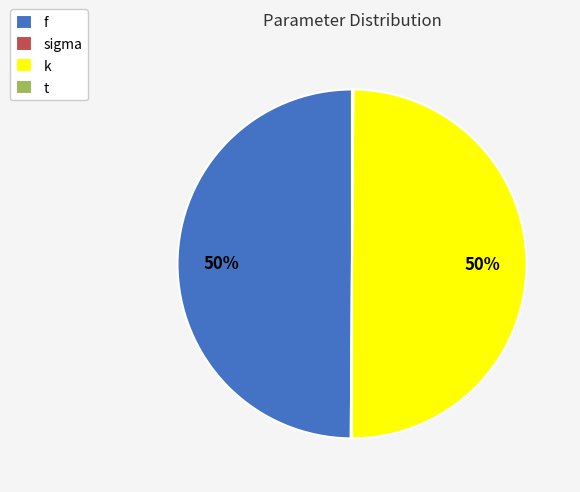

The k slice represents 50% of the pie. True or false?

True